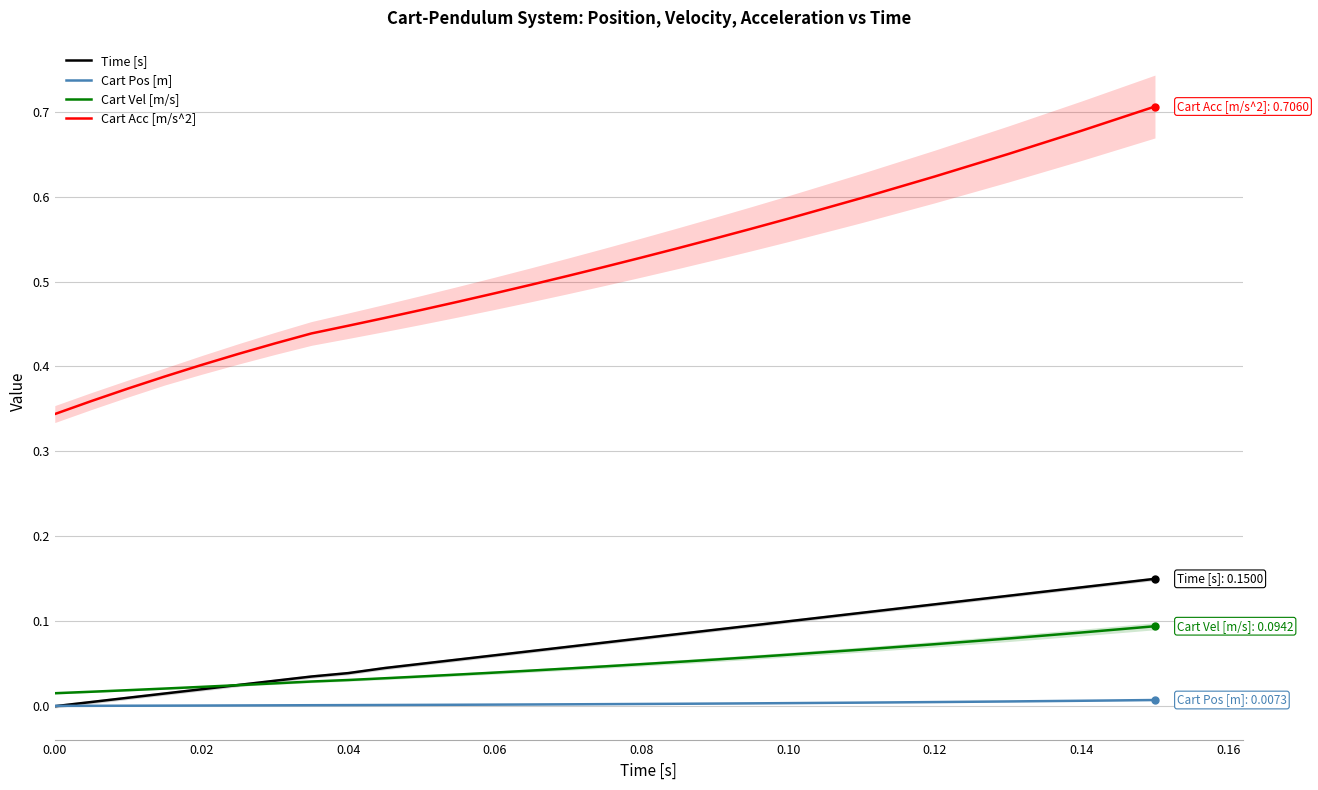

What are all the series names shown in the legend?

Time [s], Cart Pos [m], Cart Vel [m/s], Cart Acc [m/s^2]